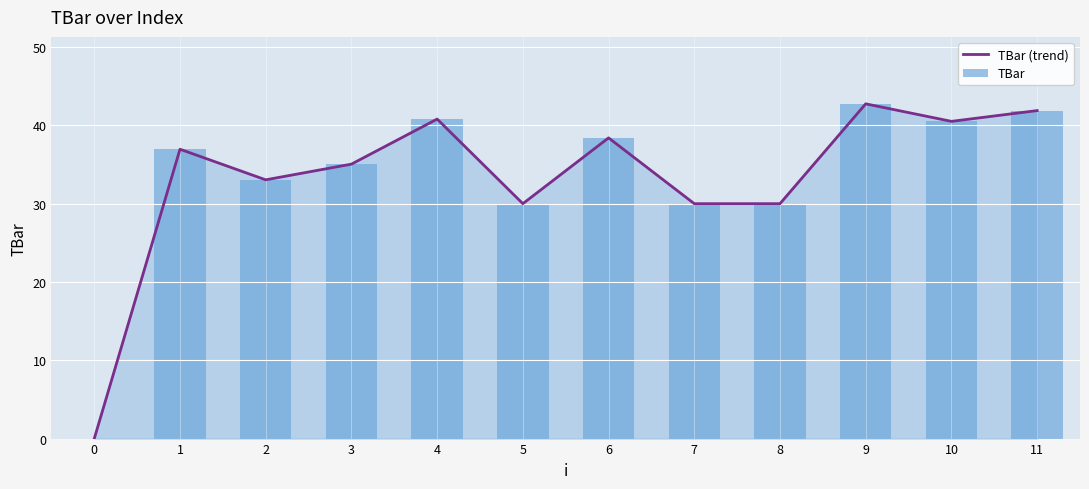

The TBar (trend) series shows 38.4 at 6. True or false?

True